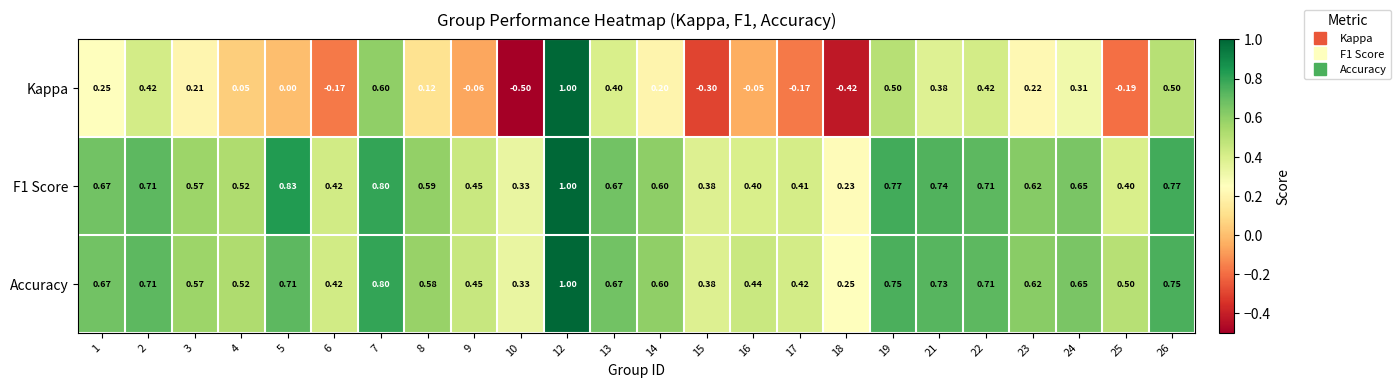

Which series has the largest range (max minus min)?

Kappa